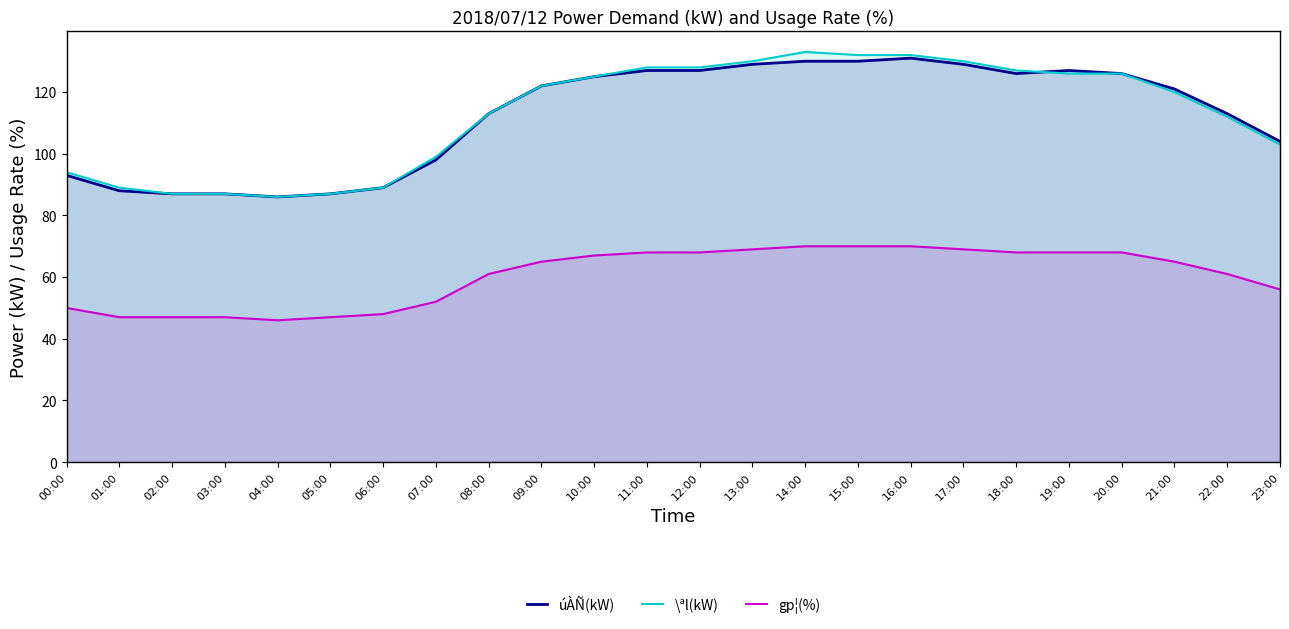

The value of \ªl(kW) at 16:00 is 72. True or false?

False